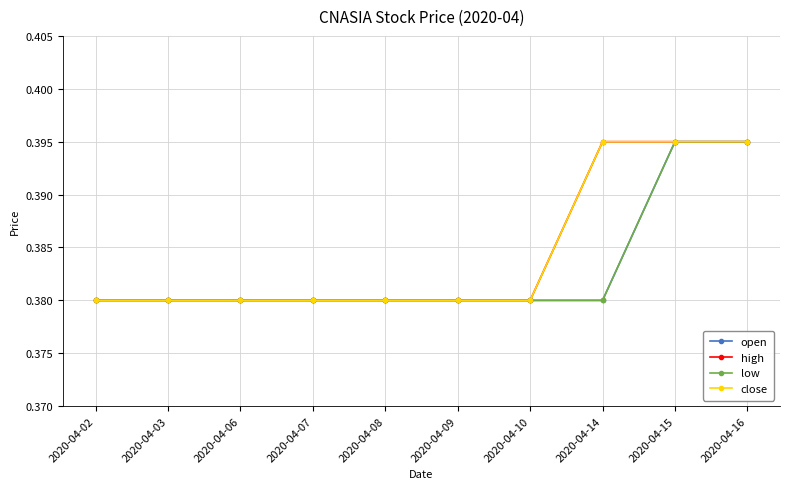

What value does the open series have at 2020-04-15?

0.4